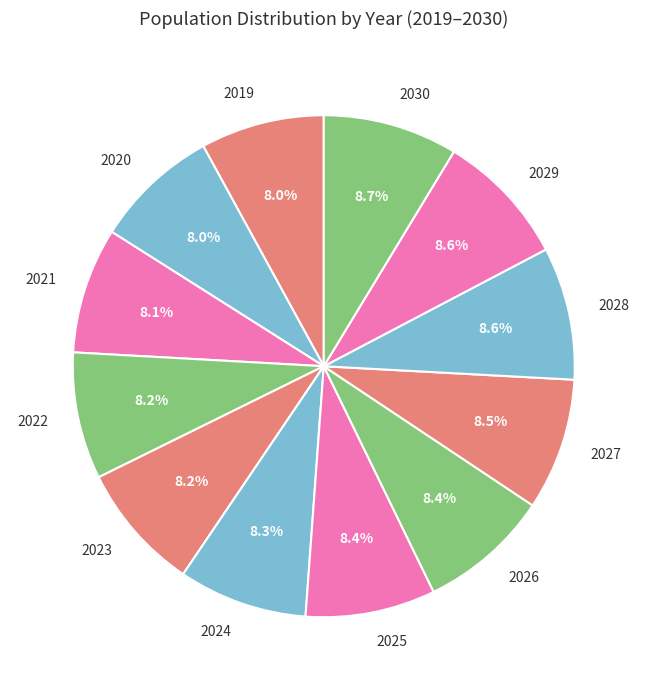

What percentage do 2021 and 2019 together represent?

16.1%